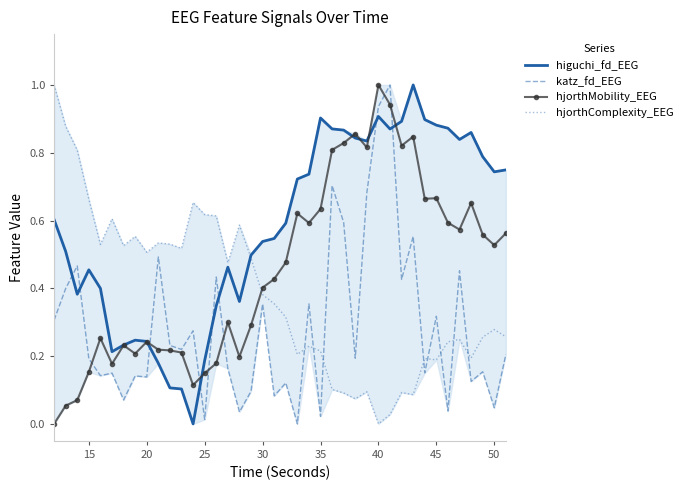

Which category has the highest value in the hjorthMobility_EEG series?

40